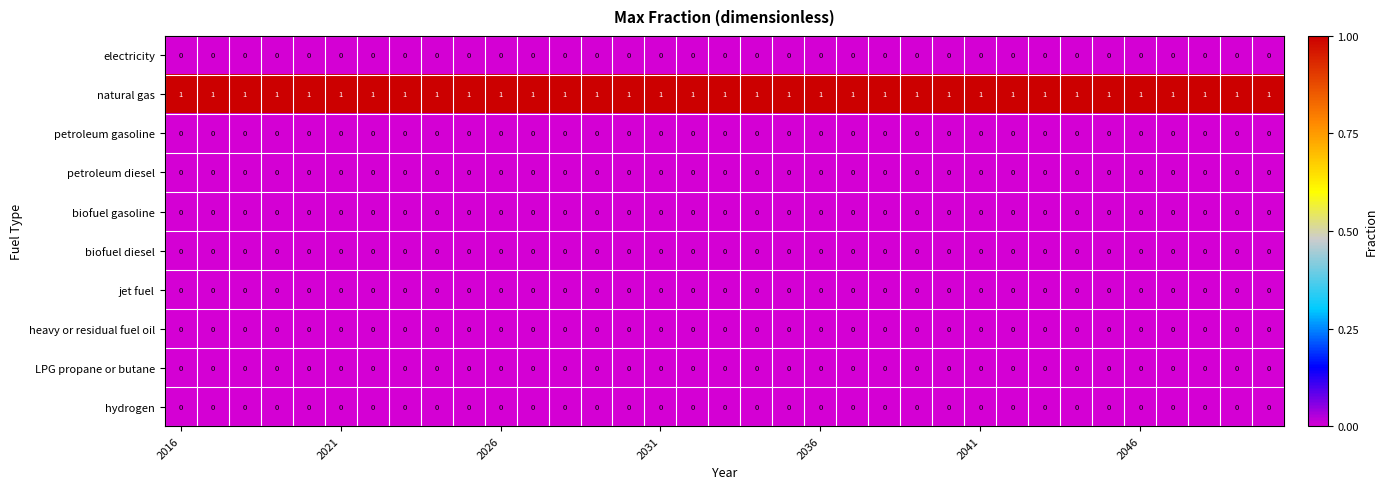

How many data points does each series have?

35